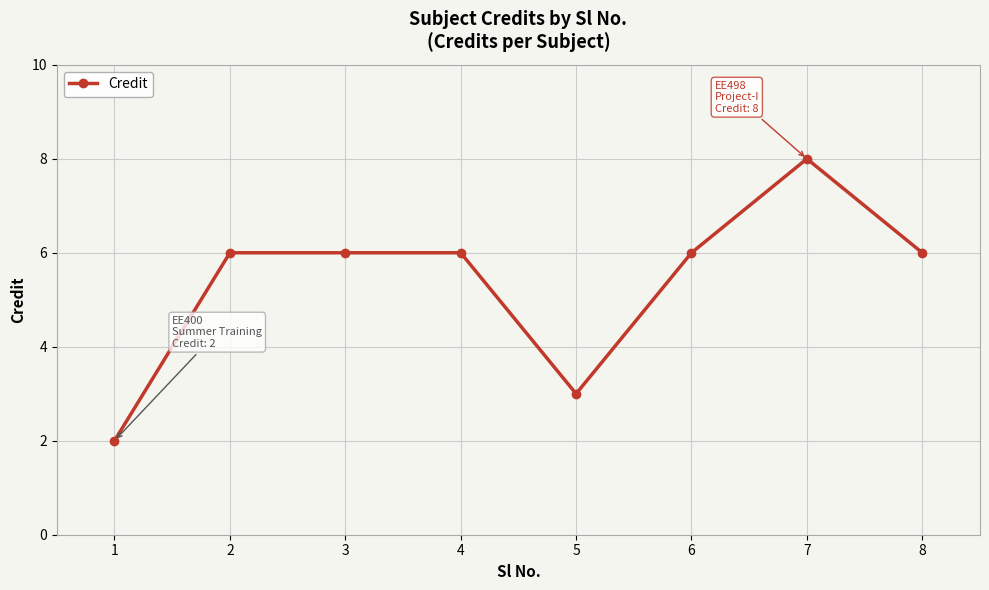

What is the maximum value shown in the chart?

8